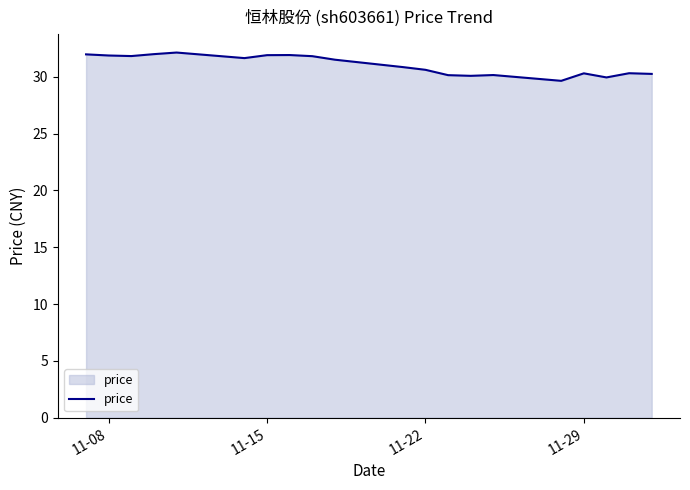

What is the maximum value shown in the chart?

32.1